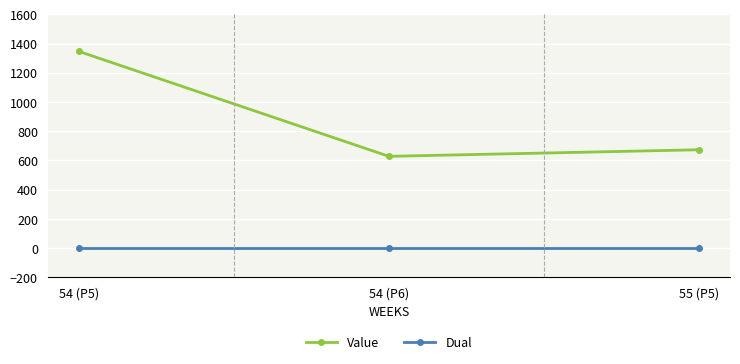

What is the minimum value for Value?

628.4